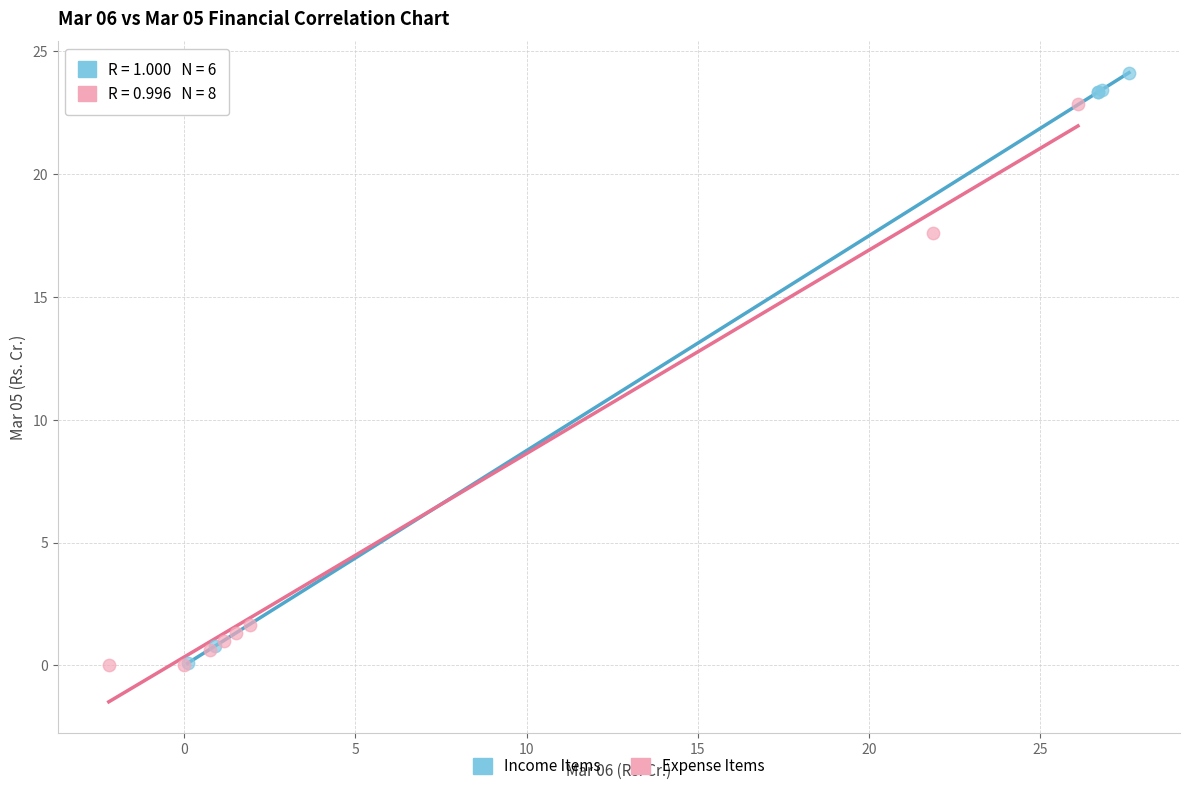

Which series contains the highest Y value?

Income Items